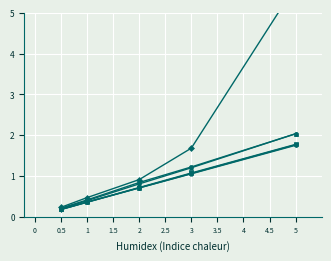

What is the value of the bic_ point at the 4th from the left?

1.2